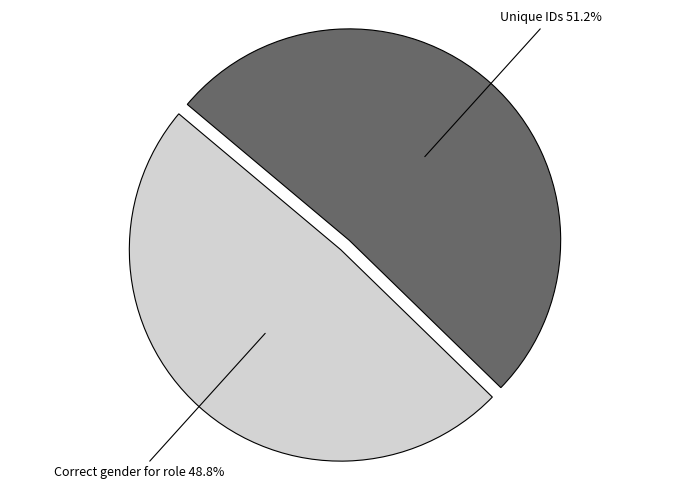

Which category has the biggest portion of the pie?

Unique IDs